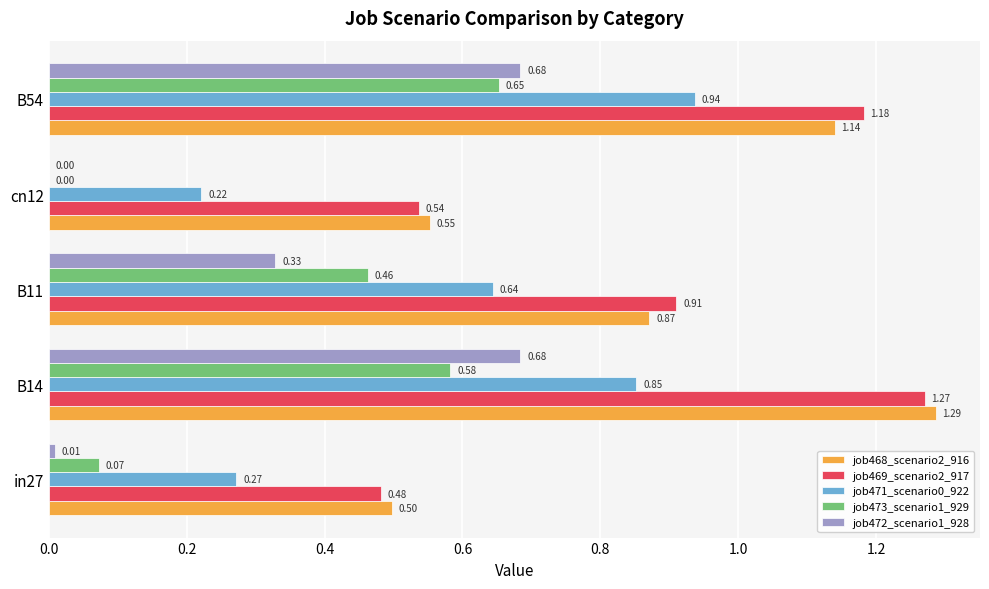

What is the sum of all job468_scenario2_916 values?

4.3